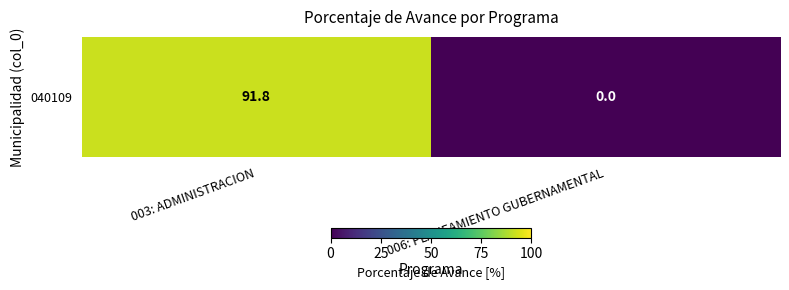

Read the value at 003: ADMINISTRACION.

91.8